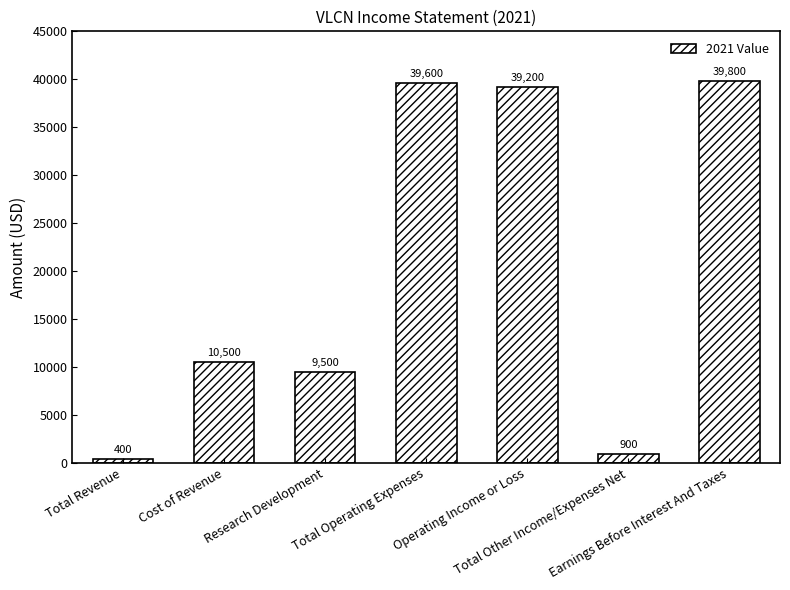

True or false: the data shows 900 at Total Other Income/Expenses Net.

True